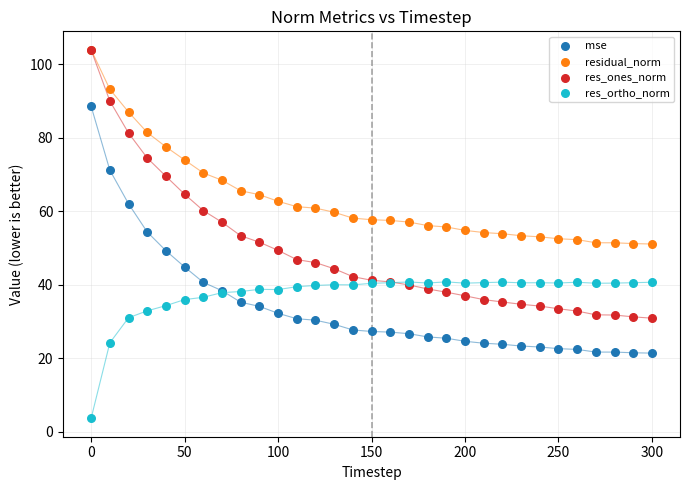

What are all the series names shown in the legend?

mse, residual_norm, res_ones_norm, res_ortho_norm